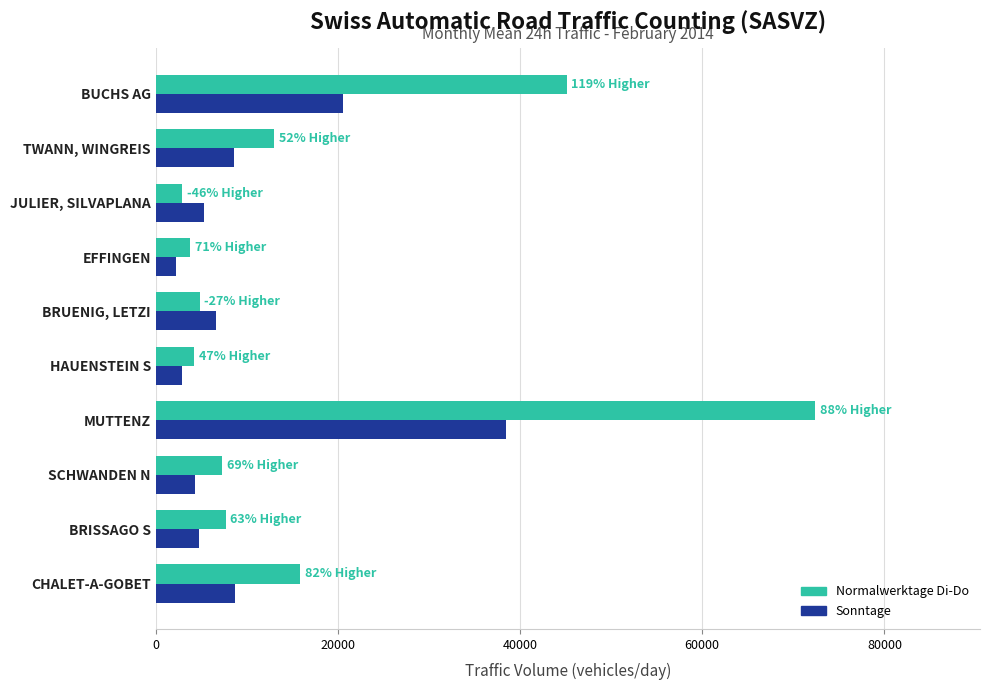

At which category is the sum across all series the highest?

MUTTENZ